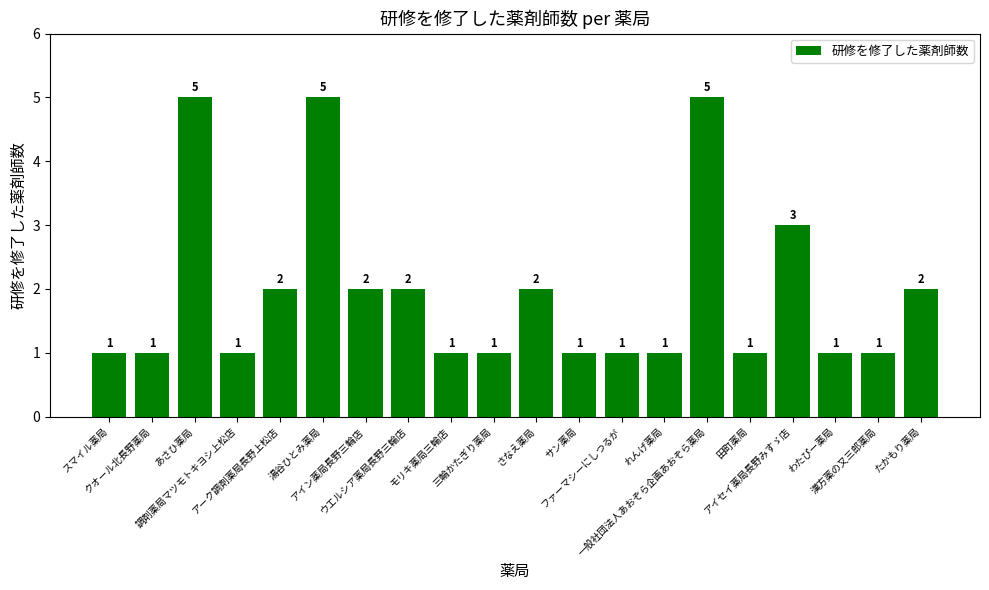

What is the maximum value shown in the chart?

5